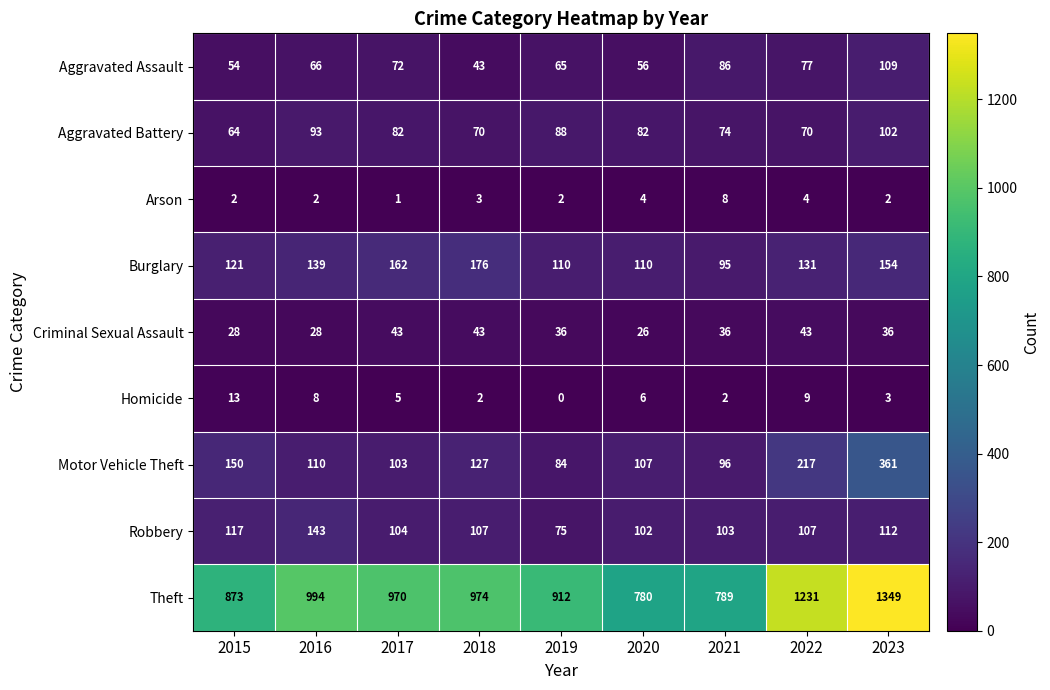

Is the value of Aggravated Battery at 2015 greater than the value of Aggravated Assault at 2016?

No